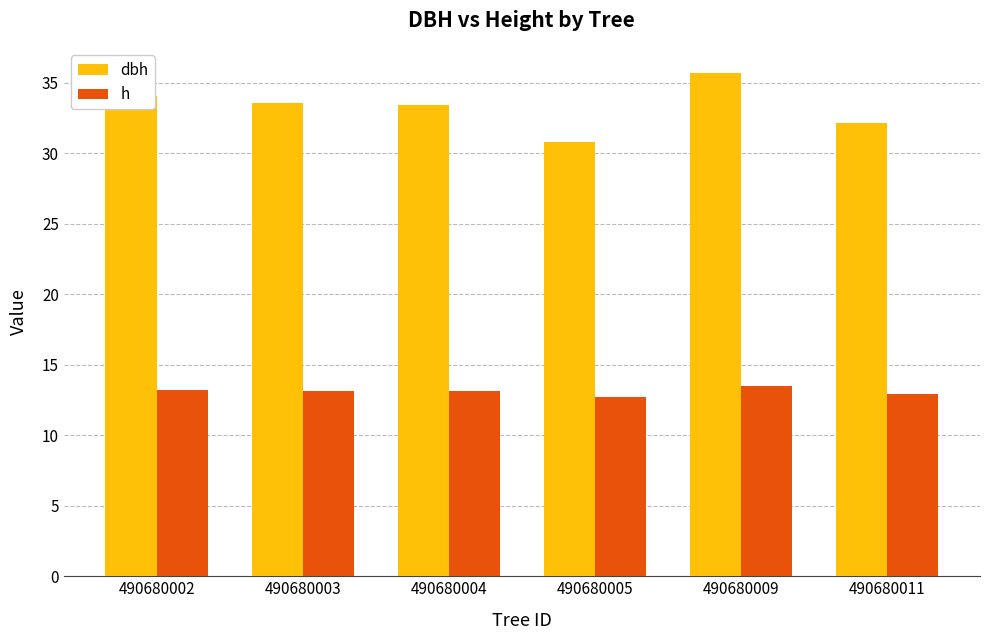

Read the dbh value at 490680011.

32.2